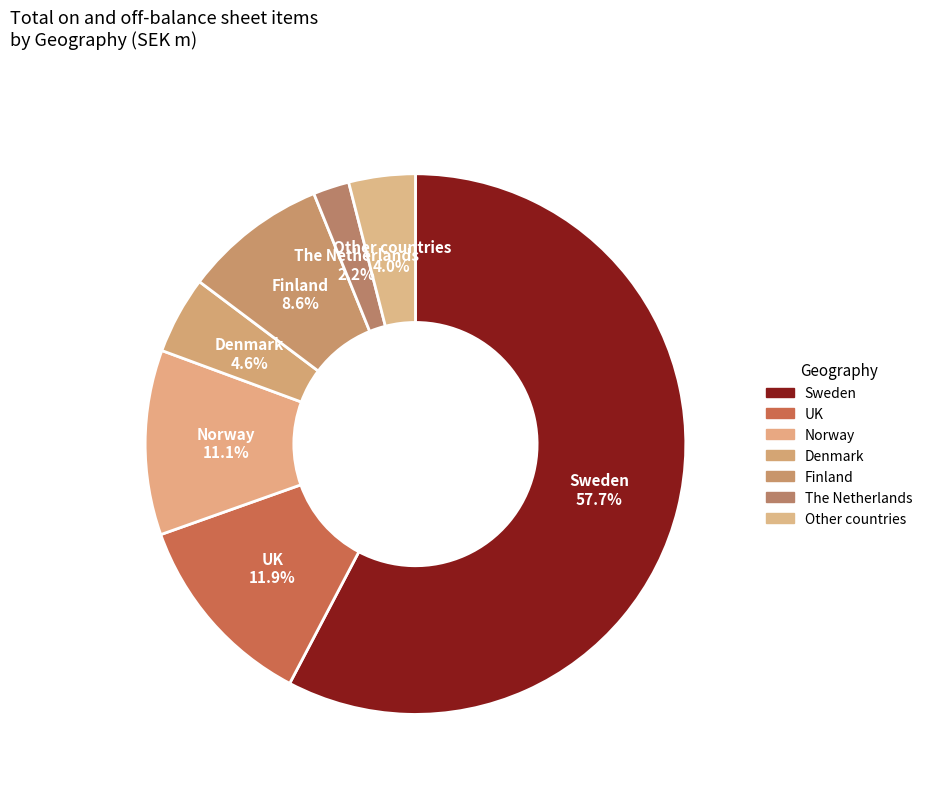

How many slices are in this pie chart?

7